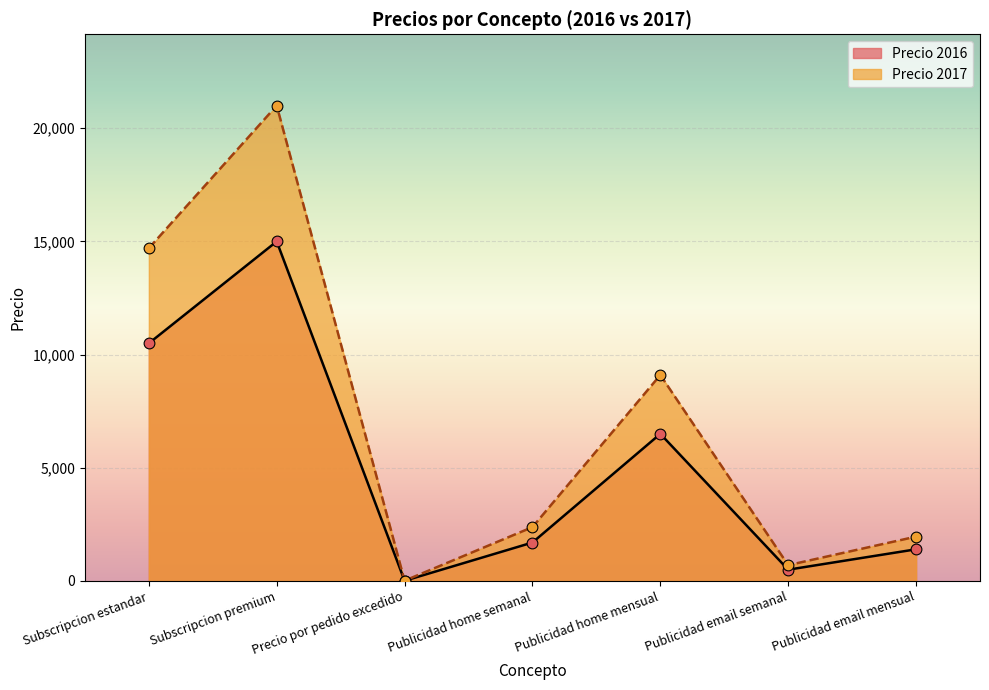

At which category is the sum across all series the highest?

Subscripcion premium